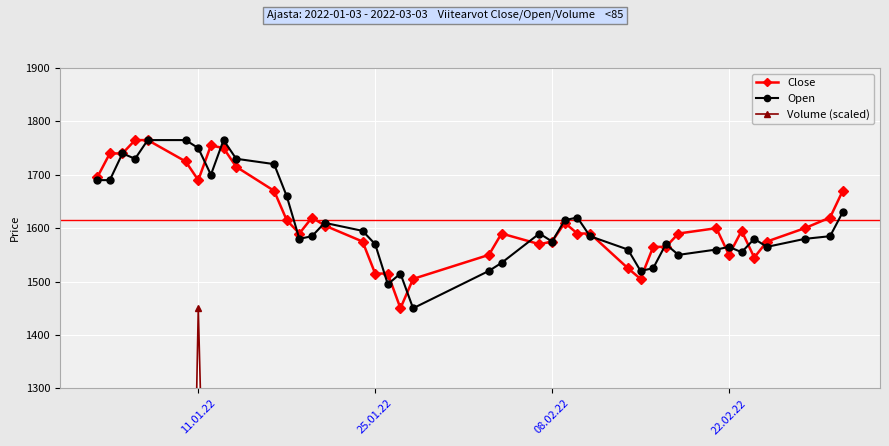

What is the lowest value of the Open series?

1450